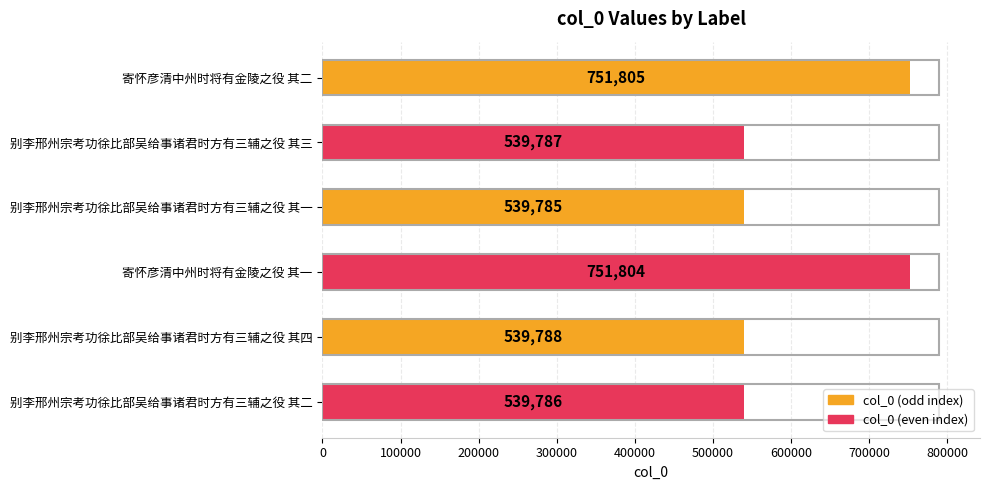

Rank the categories by value from lowest to highest.

别李邢州宗考功徐比部吴给事诸君时方有三辅之役 其一, 别李邢州宗考功徐比部吴给事诸君时方有三辅之役 其二, 别李邢州宗考功徐比部吴给事诸君时方有三辅之役 其三, 别李邢州宗考功徐比部吴给事诸君时方有三辅之役 其四, 寄怀彦清中州时将有金陵之役 其一, 寄怀彦清中州时将有金陵之役 其二